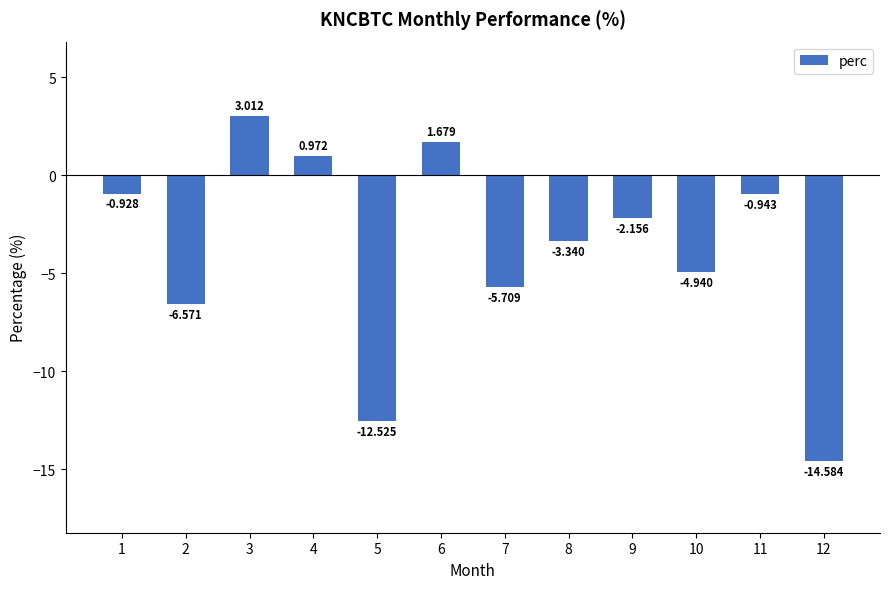

Between 12 and 3, which is larger?

3